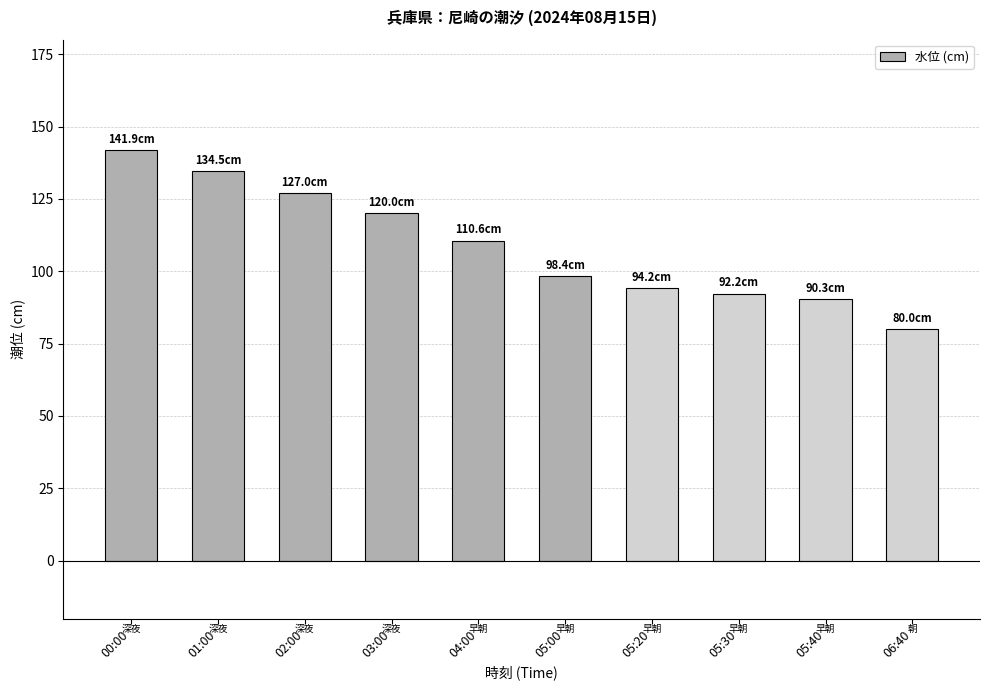

At which category does the chart reach its peak across all series?

00:00